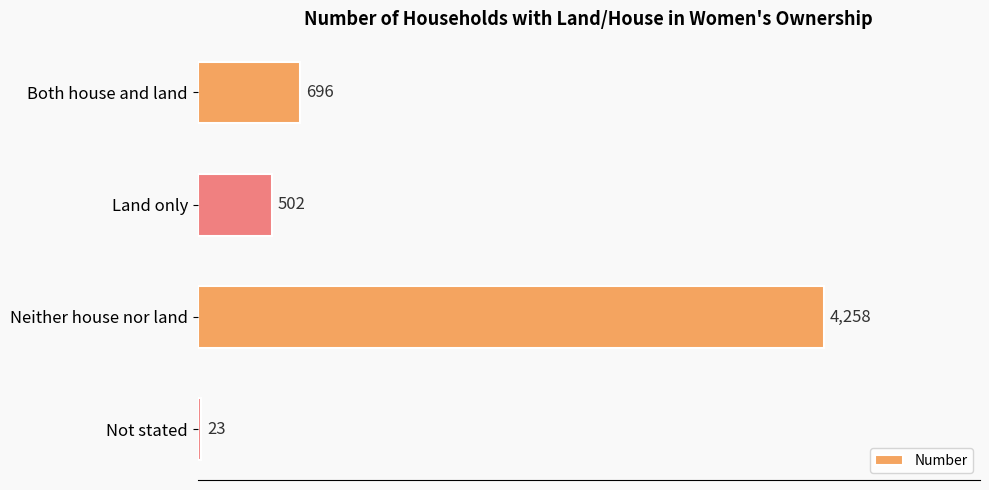

At which label is the value closest to 2140?

Both house and land